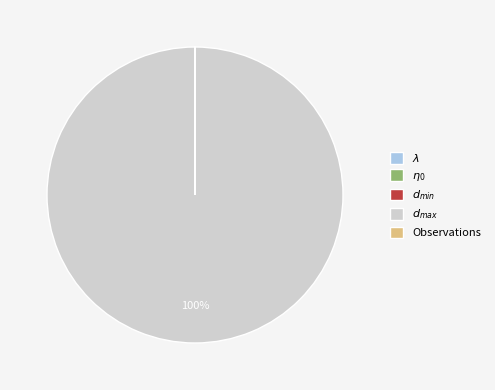

Is there any slice that represents more than half of the pie?

Yes